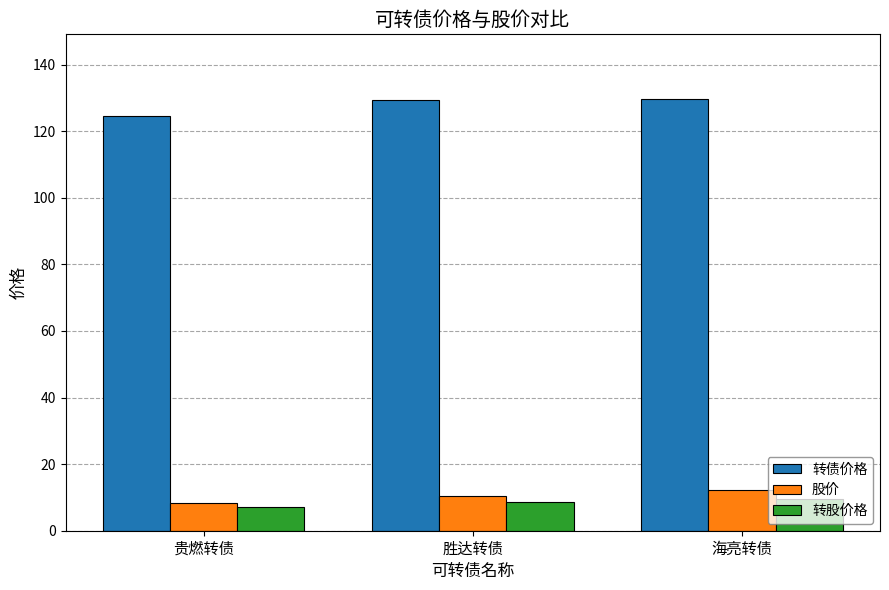

The value of 股价 at 胜达转债 is 4.1. True or false?

False